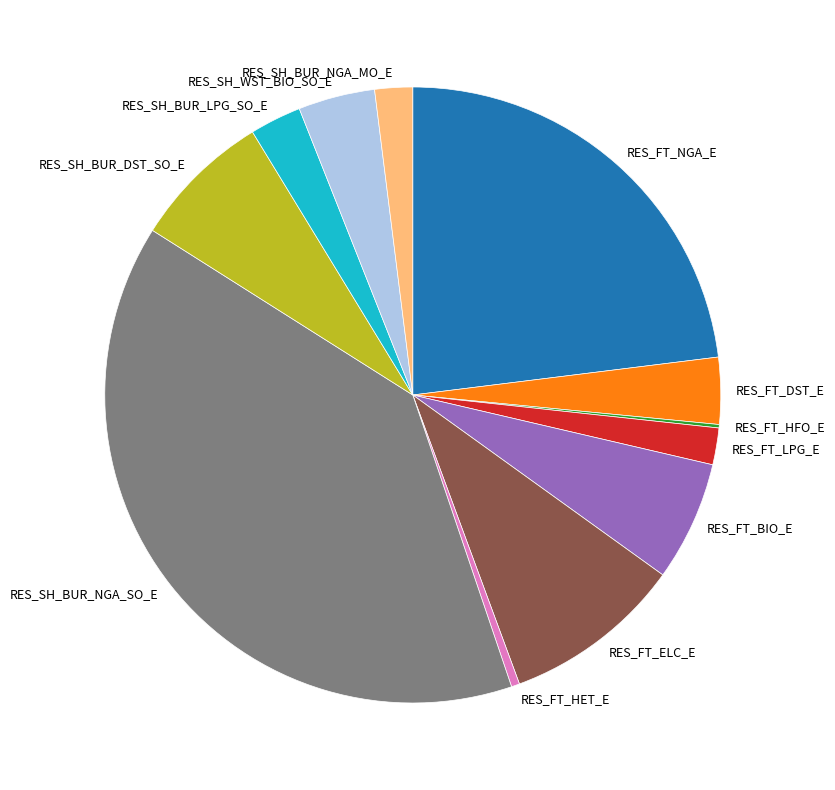

Which category has the biggest portion of the pie?

RES_SH_BUR_NGA_SO_E